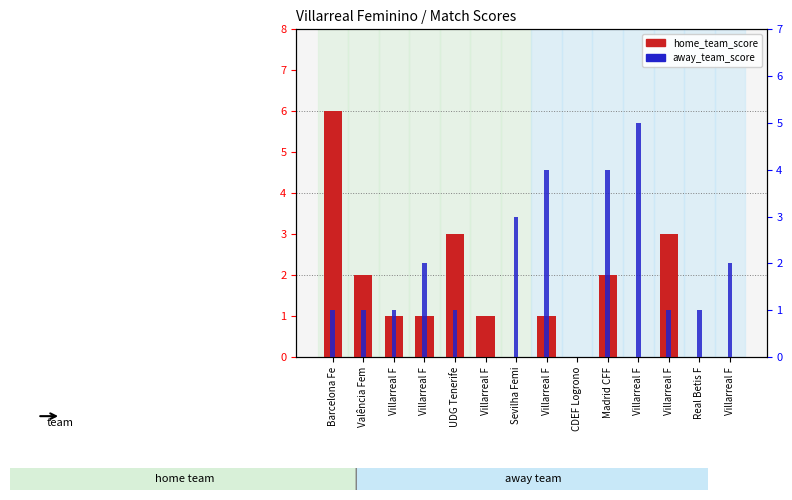

Rank the series by their average value, from highest to lowest.

away_team_score, home_team_score